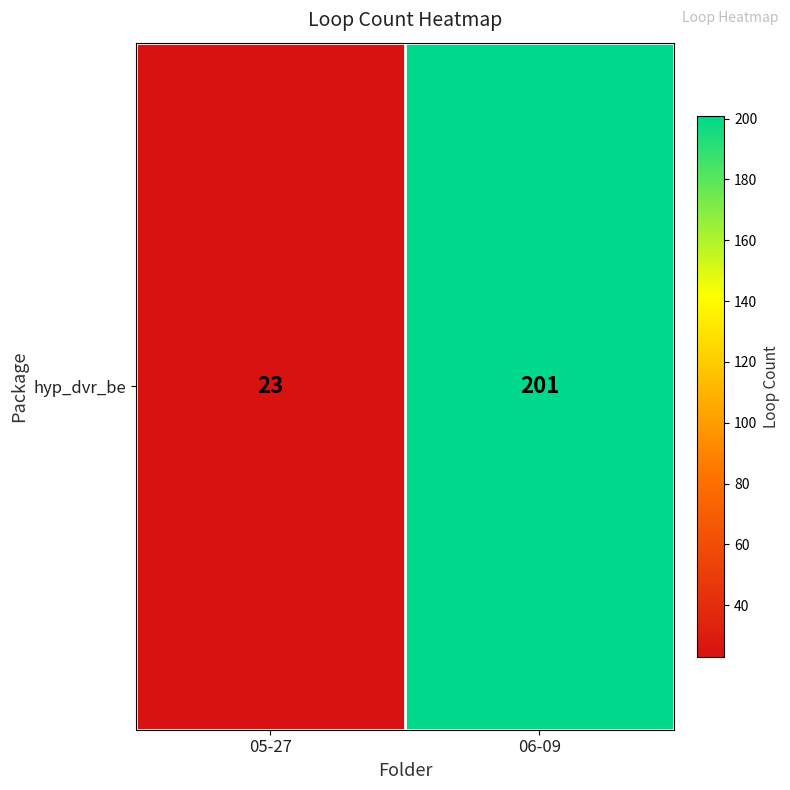

At which label is the value closest to 112?

05-27